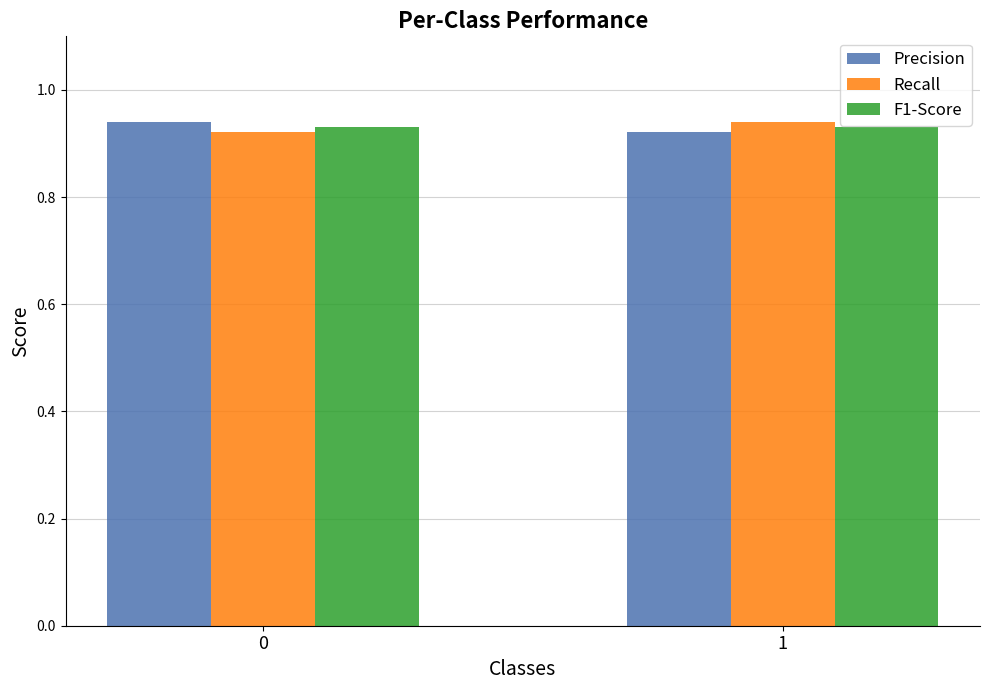

What is the sum of the F1-Score values at 1 and 0?

1.9